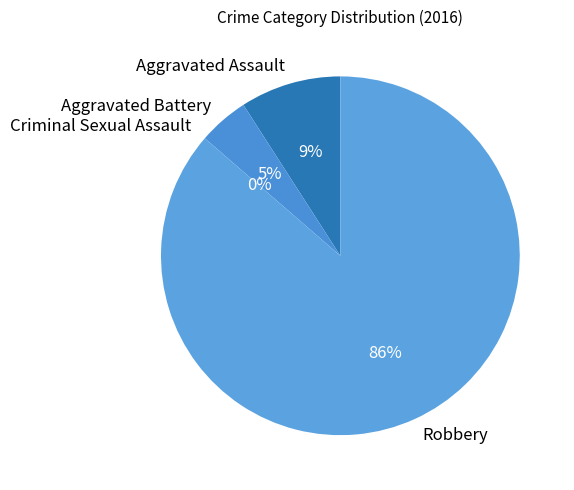

To the nearest percent, what portion does Aggravated Assault represent?

9%